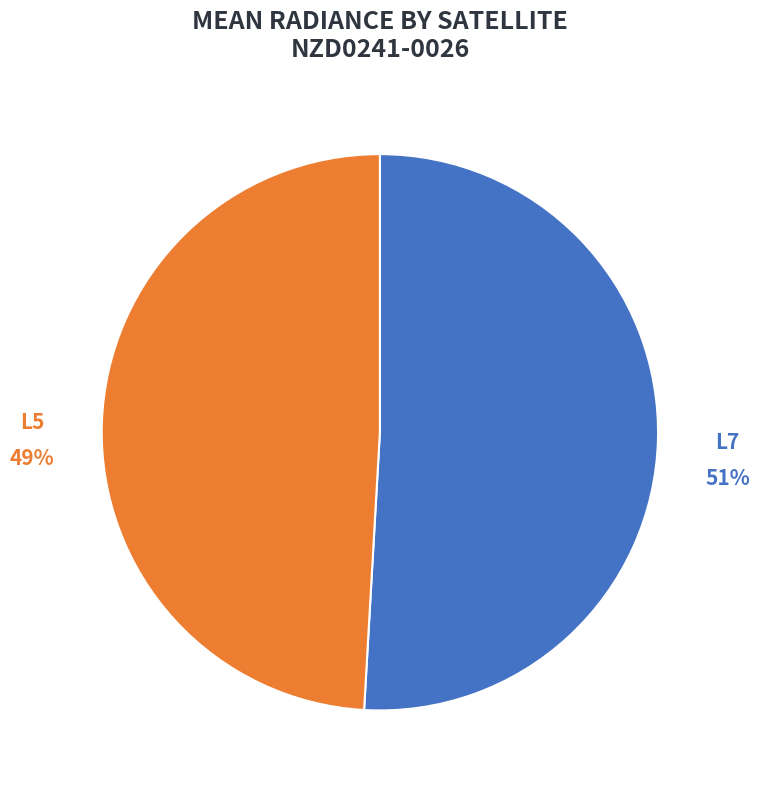

Is there any slice that represents more than half of the pie?

Yes